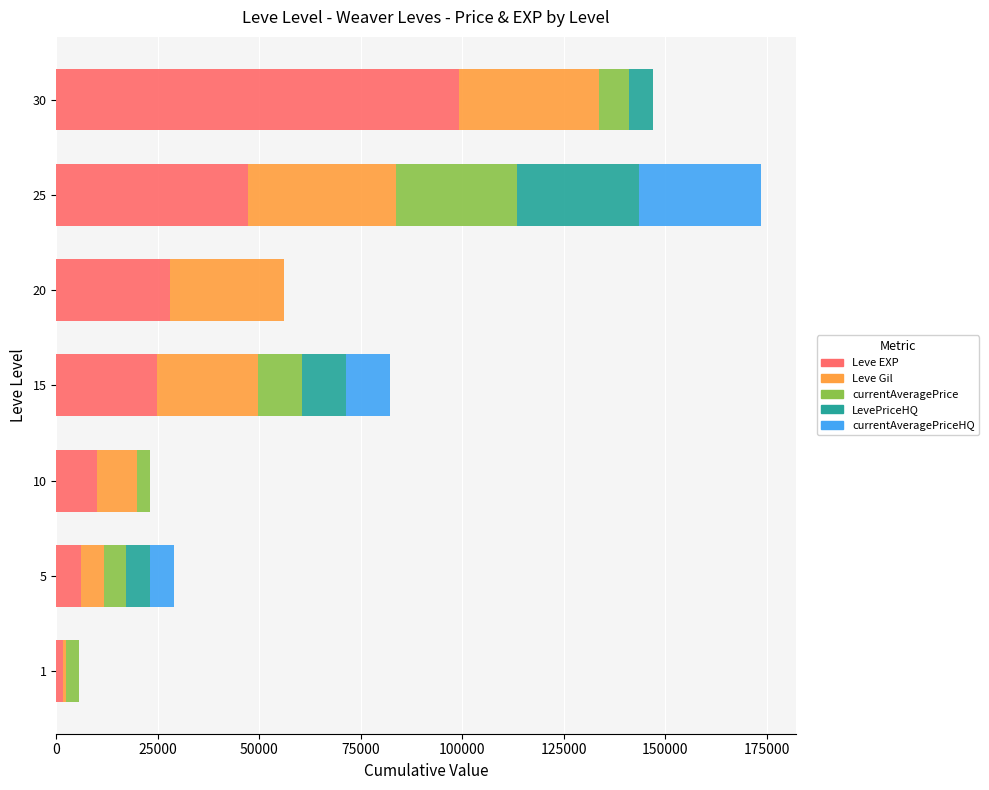

At which category is the sum across all series the highest?

25